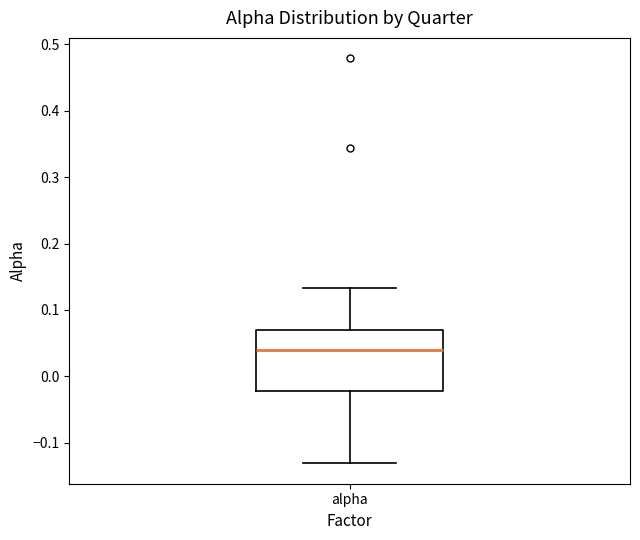

Read this box plot against the y-axis: the position of the median line, the range covered by the box, and the ends of both whiskers. The values are not printed on the chart, so give them approximately, as read against the axis.

median 0.04, box -0.02 to 0.07, whiskers -0.13 to 0.13